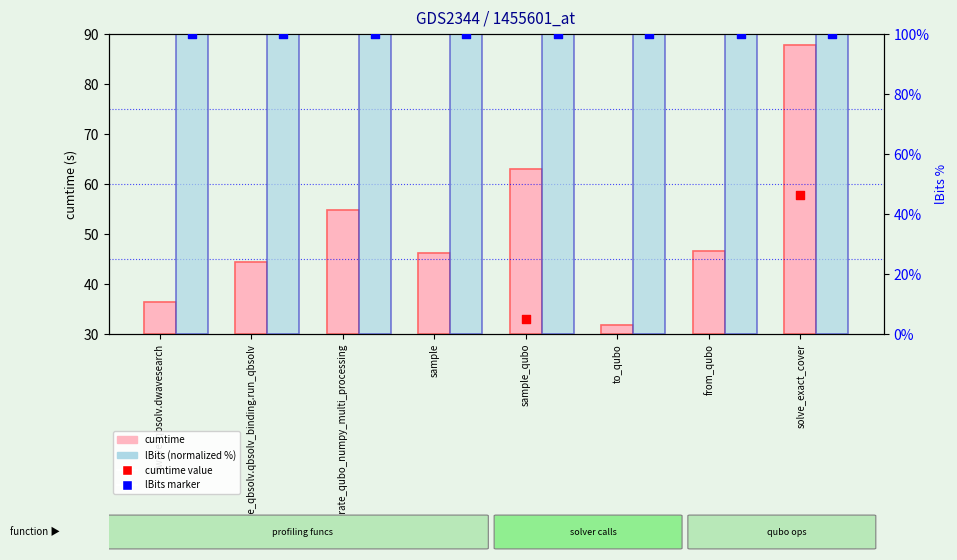

Which series has the widest spread of Y values?

cumtime